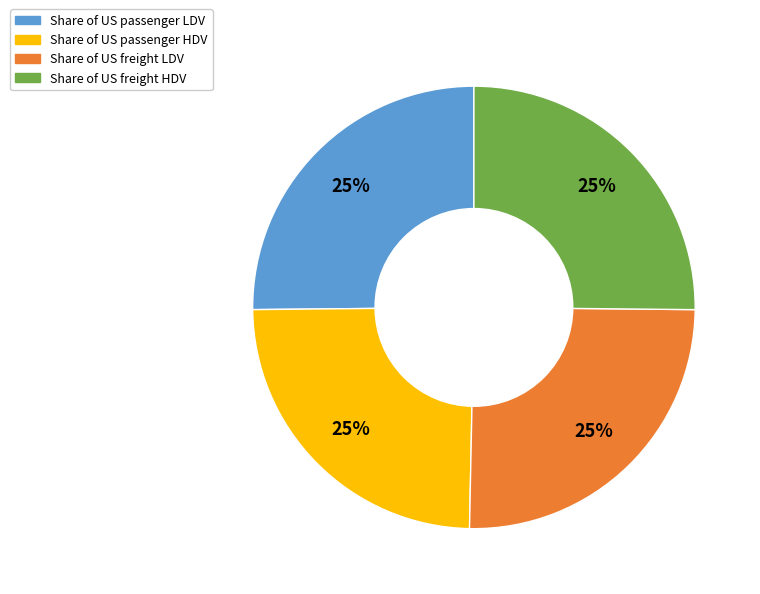

What percentage is the Share of US passenger HDV slice, to the nearest percent?

25%